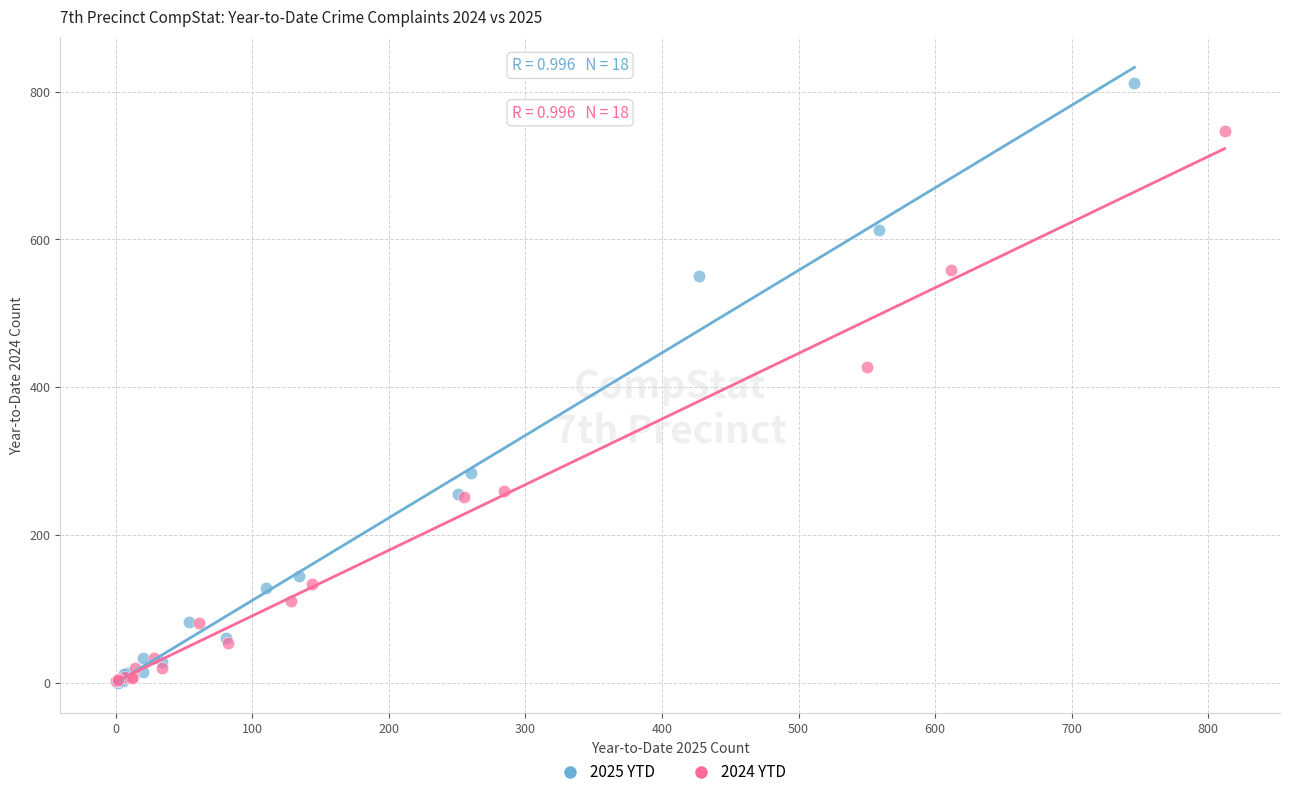

Which series has the widest spread of Y values?

2025 YTD